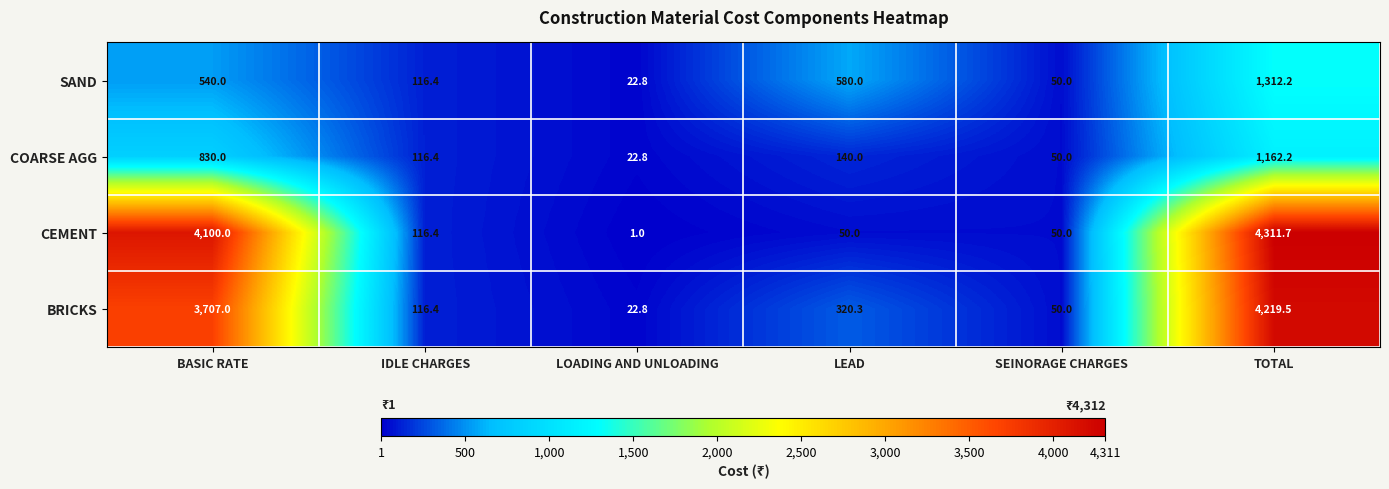

What is the total value across all series at IDLE CHARGES?

465.6